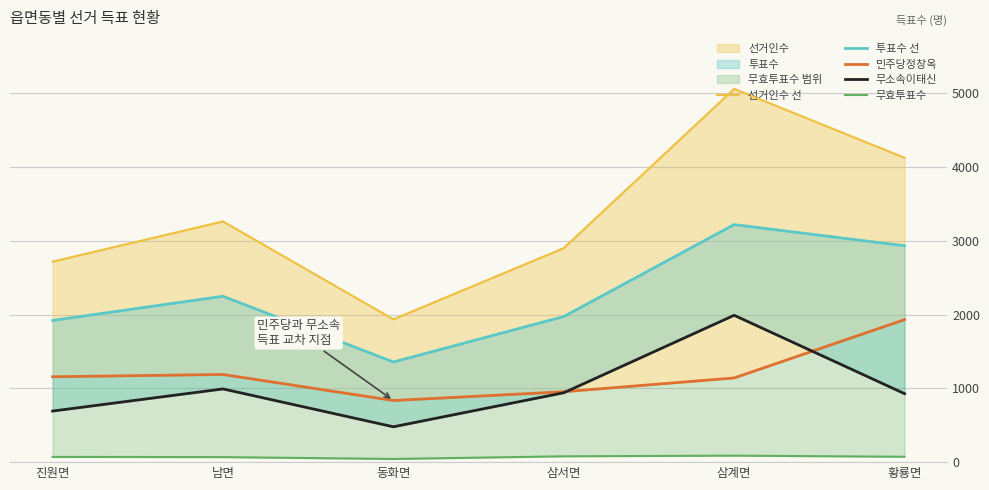

What is the label of the 4th point from the right?

동화면